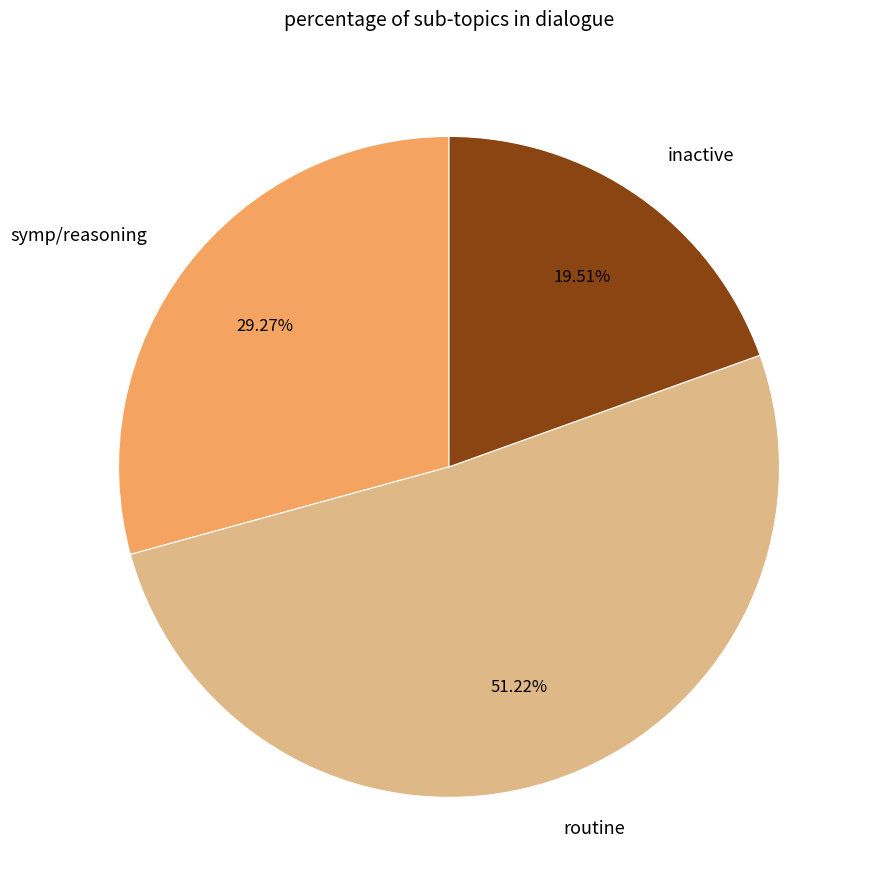

Is it true that symp/reasoning is 52% of the pie?

False